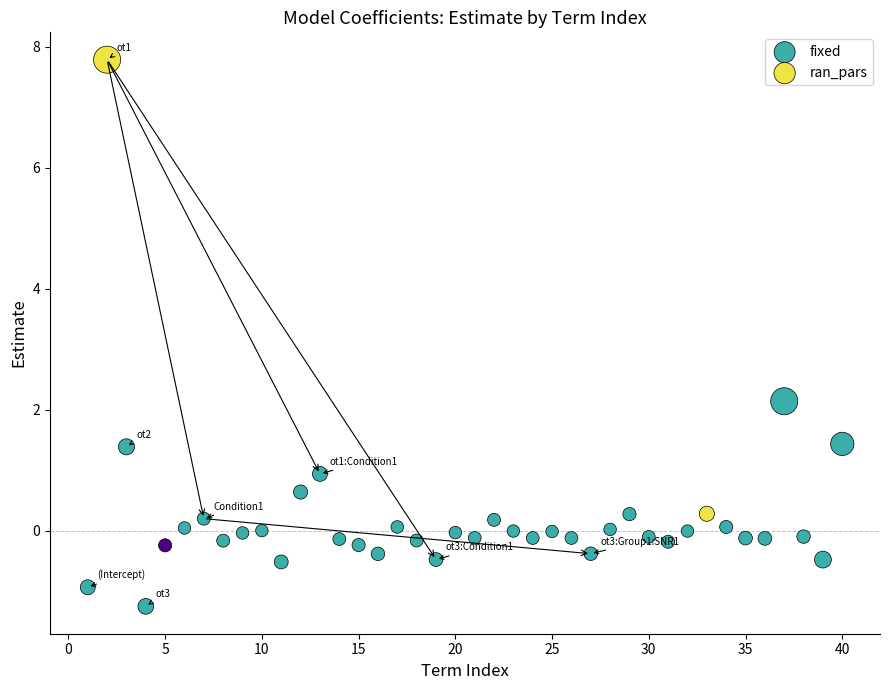

Which series reaches the maximum Y coordinate?

fixed